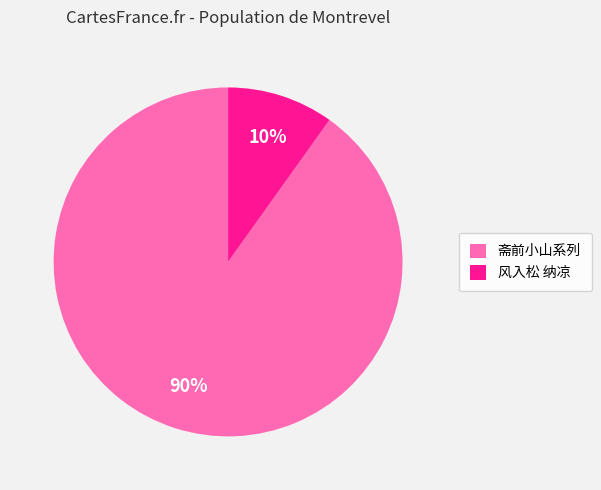

Count the number of slices in the pie.

2